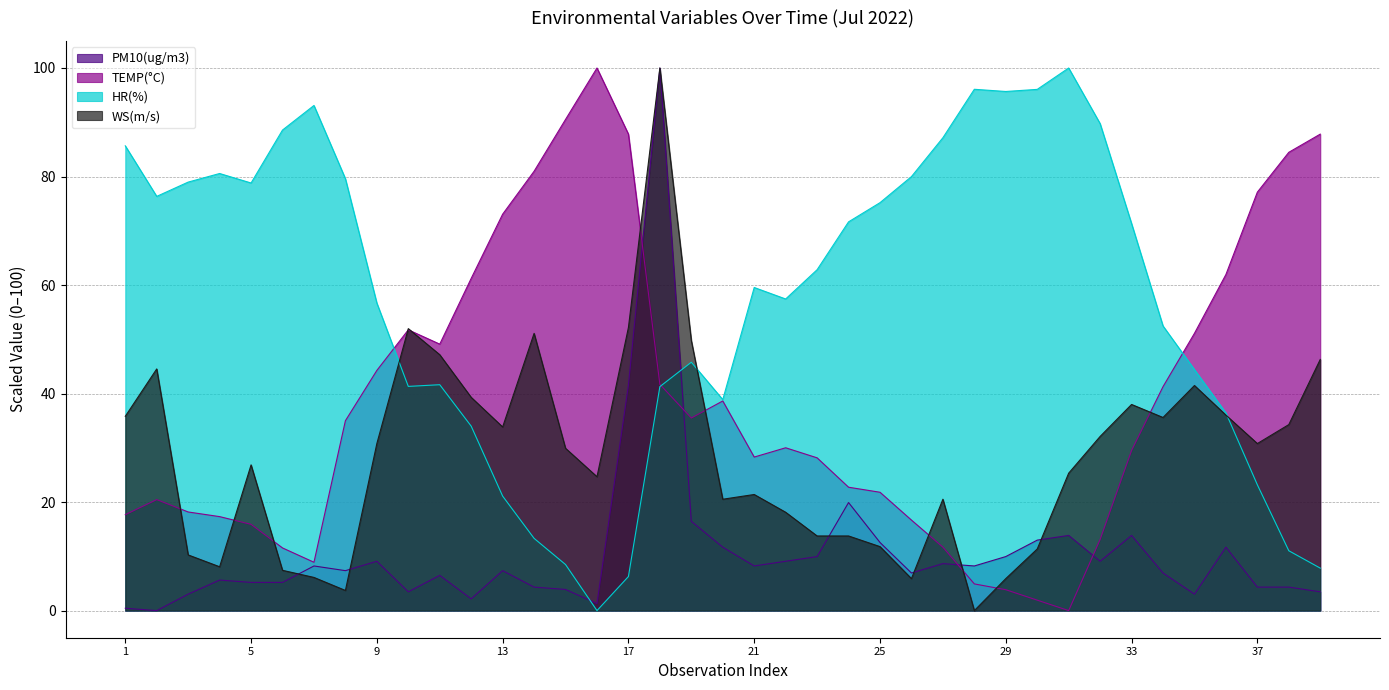

Is the value of HR(%) at 23 greater than the value of PM10(ug/m3) at 37?

Yes